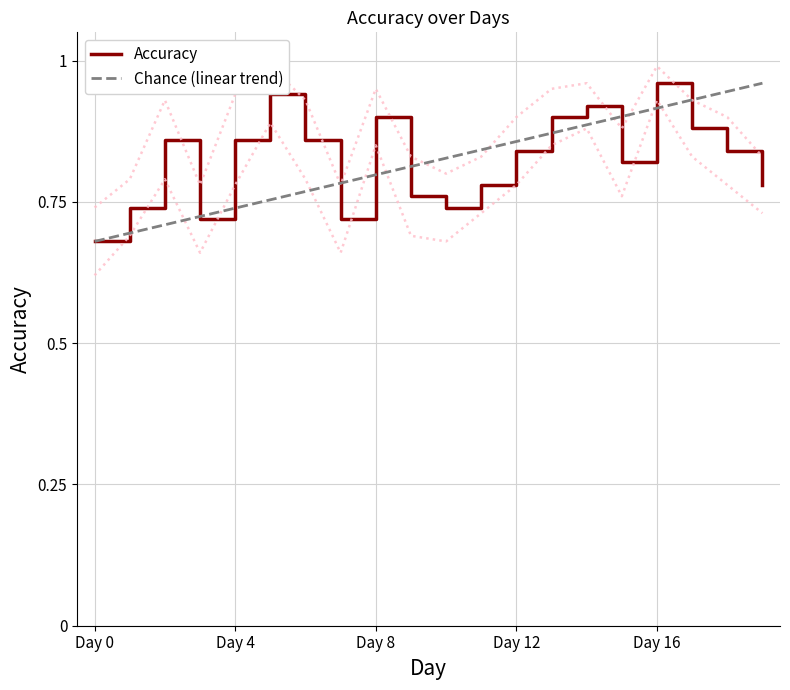

True or false: the data shows 1.4 at Day 15.

False